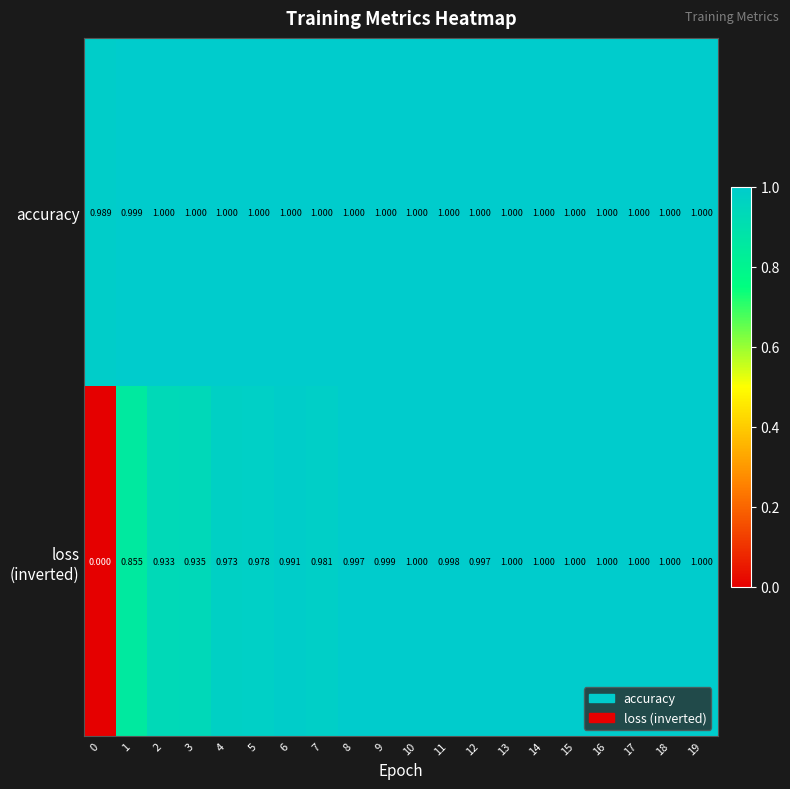

Which series has the largest total across all categories?

accuracy